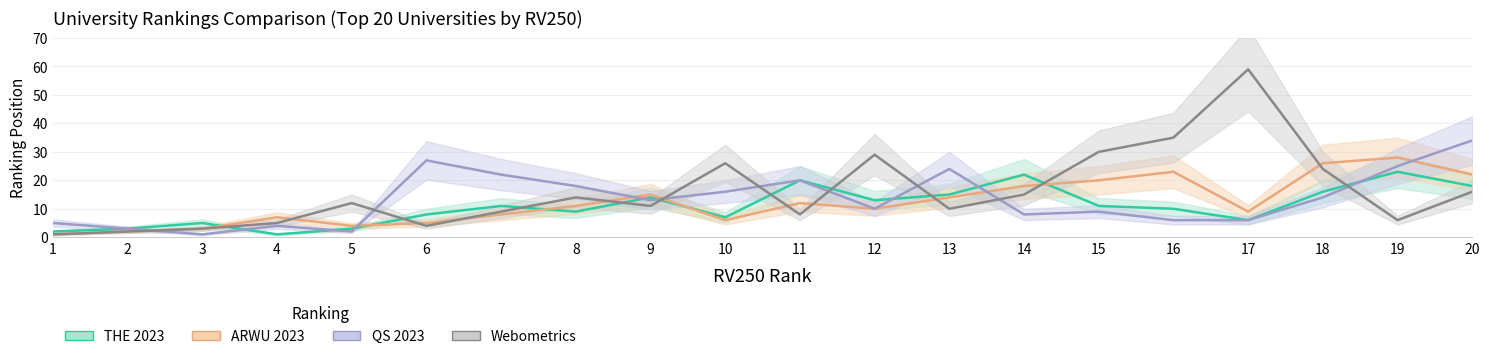

List the labels in order of QS 2023 value, largest first.

20, 6, 19, 13, 7, 11, 8, 10, 18, 9, 12, 15, 14, 16, 17, 1, 4, 2, 5, 3